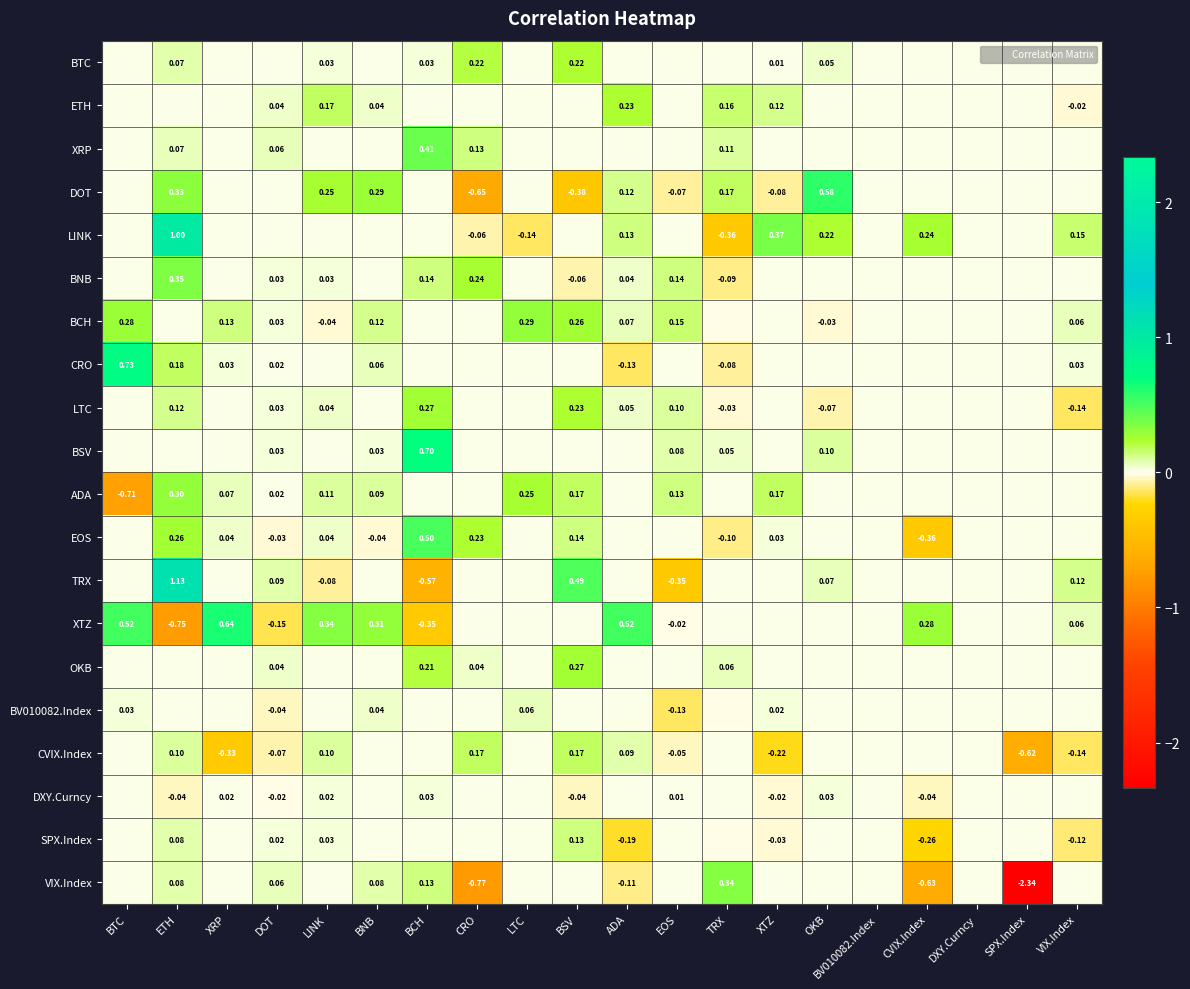

Is it true that EOS equals 0.4 at ETH?

False